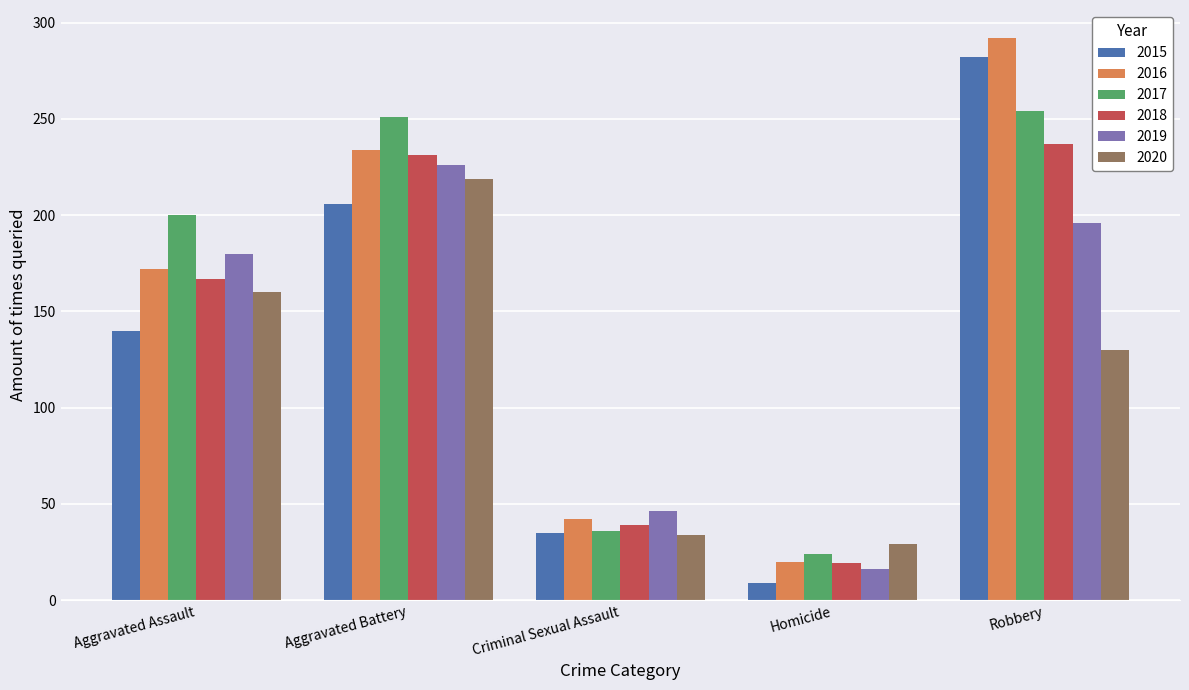

What is the difference between the highest and lowest values at Aggravated Assault?

60